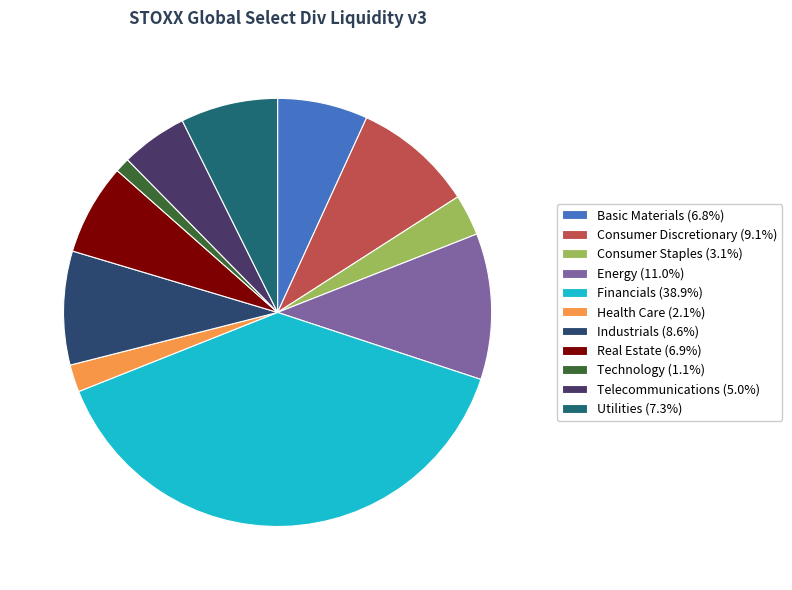

Does Industrials account for over 50% of the chart?

No